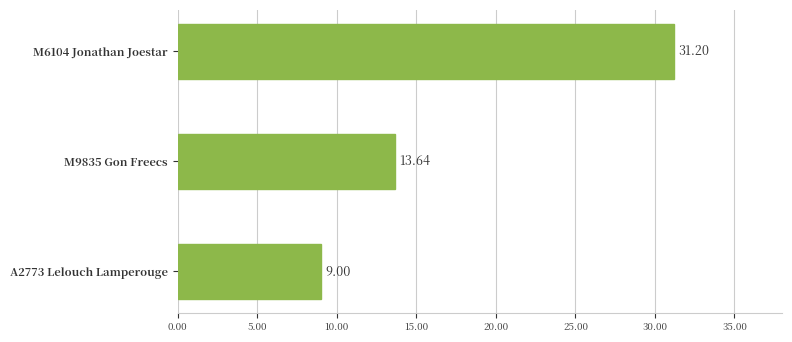

Are the bars horizontal?

Yes